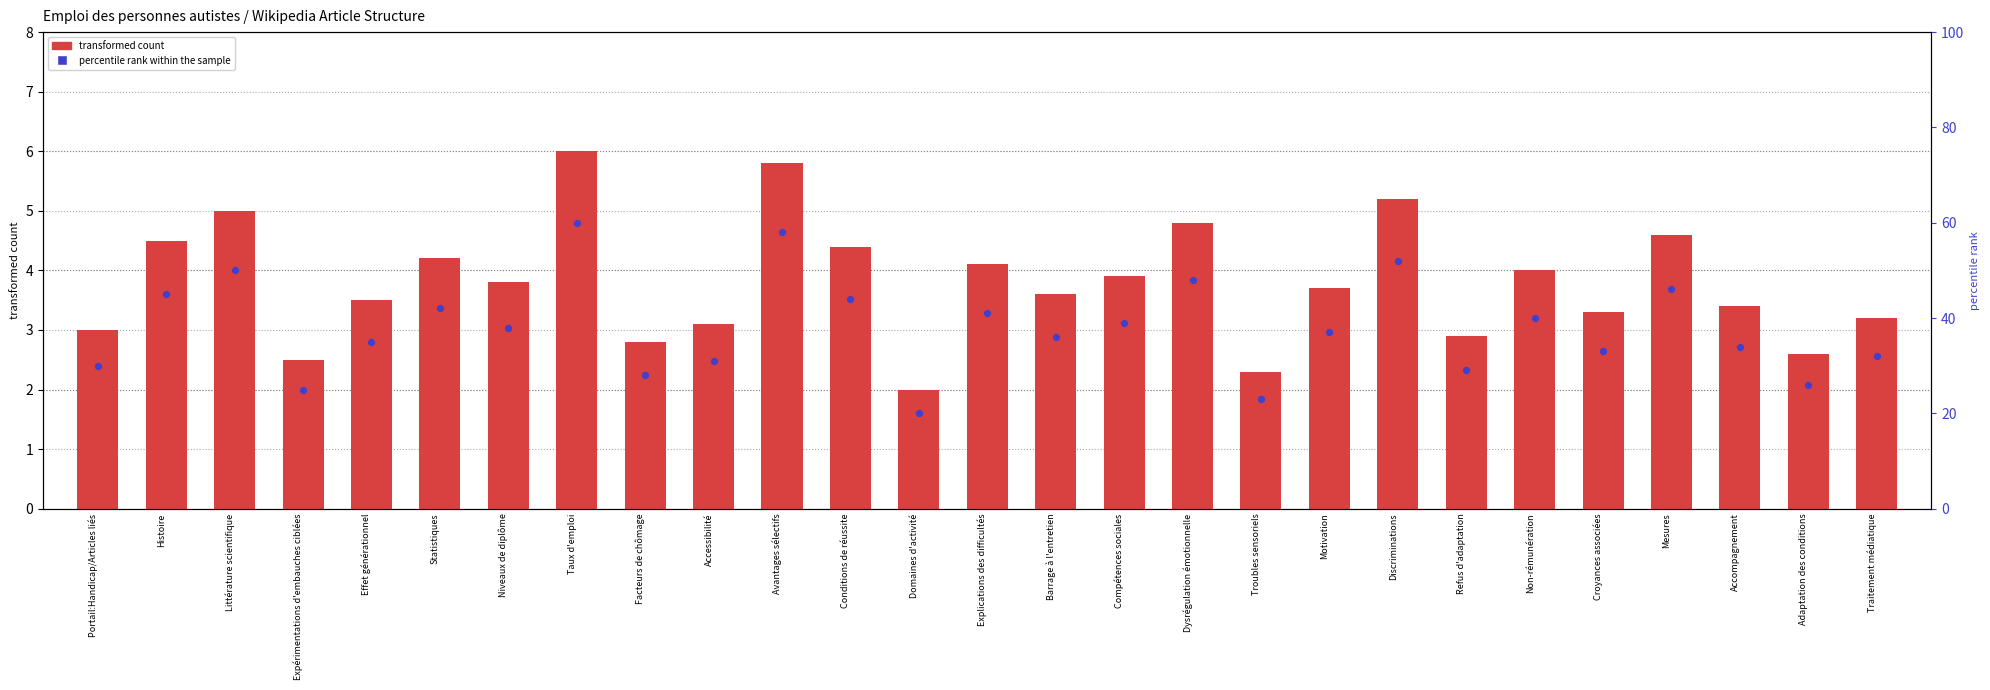

What is the total value across all series at Accompagnement?

37.4